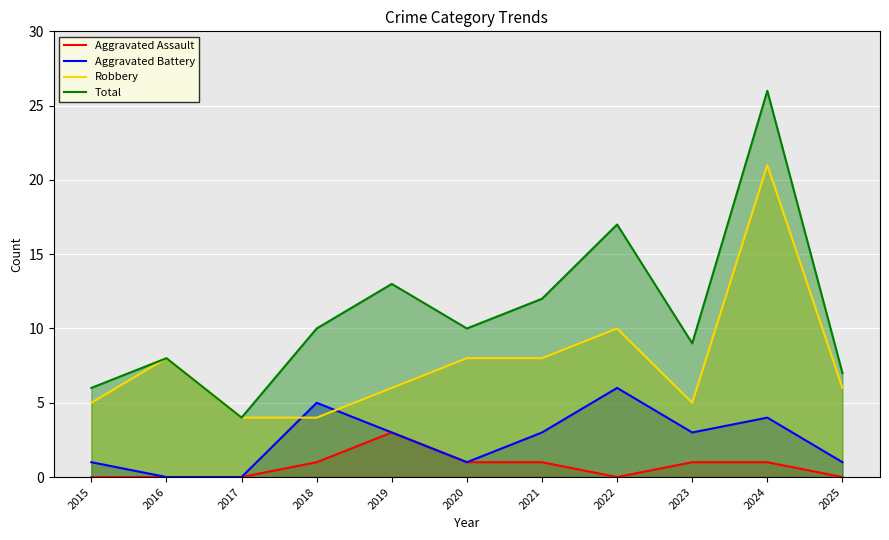

Which series changed the most between 2023 and 2025?

Aggravated Battery